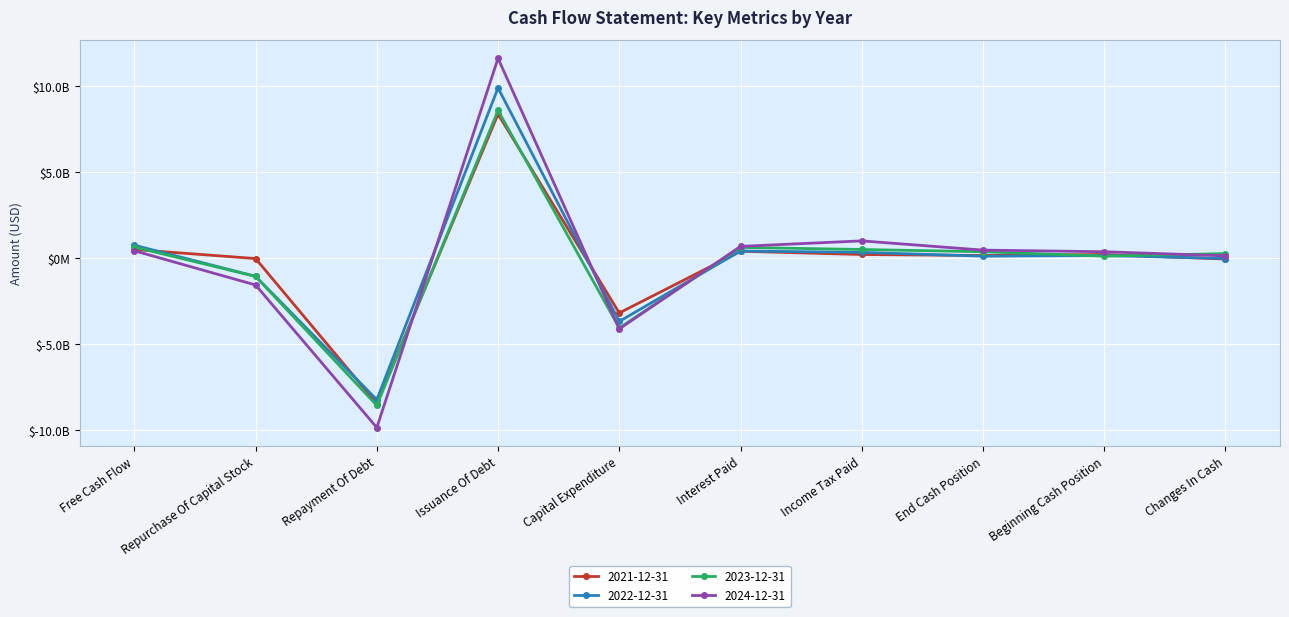

The 2021-12-31 series shows 70335862 at Income Tax Paid. True or false?

False